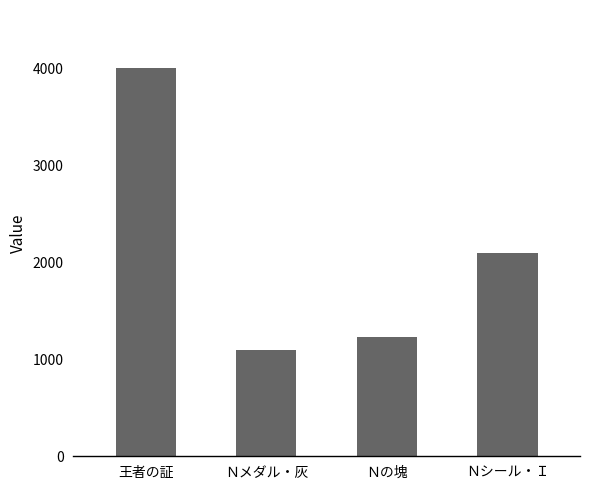

Which label corresponds to the smallest value in the chart?

Ｎメダル・灰